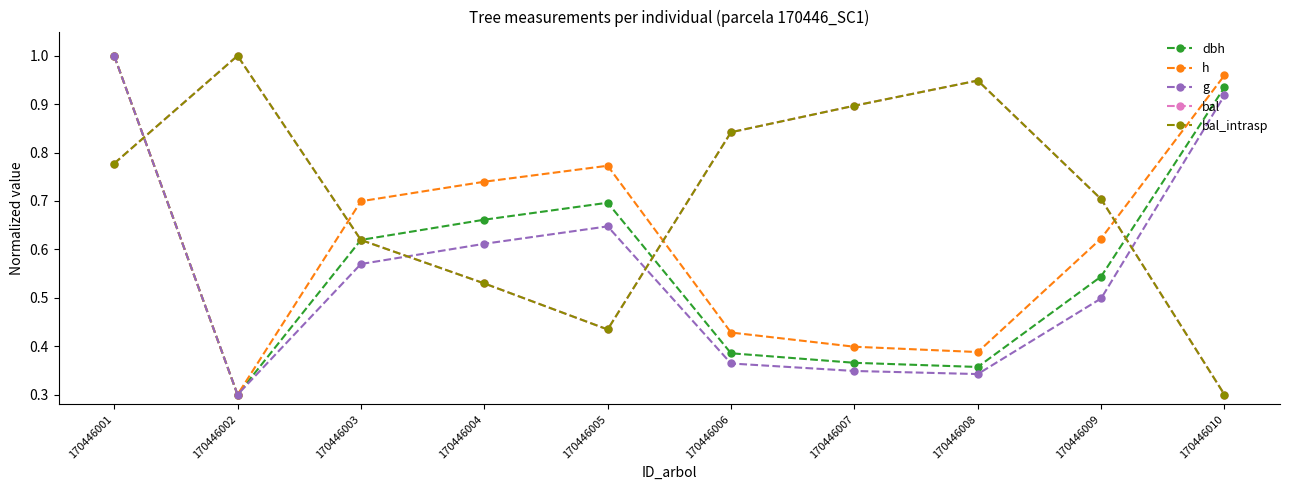

Reading left to right, extract all data points from this chart.

dbh: 1.0	0.3	0.6	0.7	0.7	0.4	0.4	0.4	0.5	0.9
h: 1.0	0.3	0.7	0.7	0.8	0.4	0.4	0.4	0.6	1.0
g: 1.0	0.3	0.6	0.6	0.6	0.4	0.3	0.3	0.5	0.9
bal: 0.8	1.0	0.6	0.5	0.4	0.8	0.9	0.9	0.7	0.3
bal_intrasp: 0.8	1.0	0.6	0.5	0.4	0.8	0.9	0.9	0.7	0.3